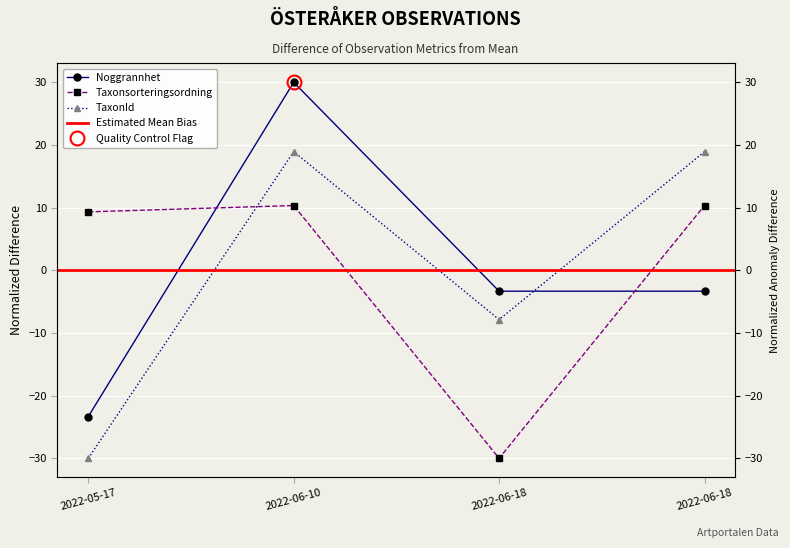

True or false: Noggrannhet and TaxonId cross at least once.

True